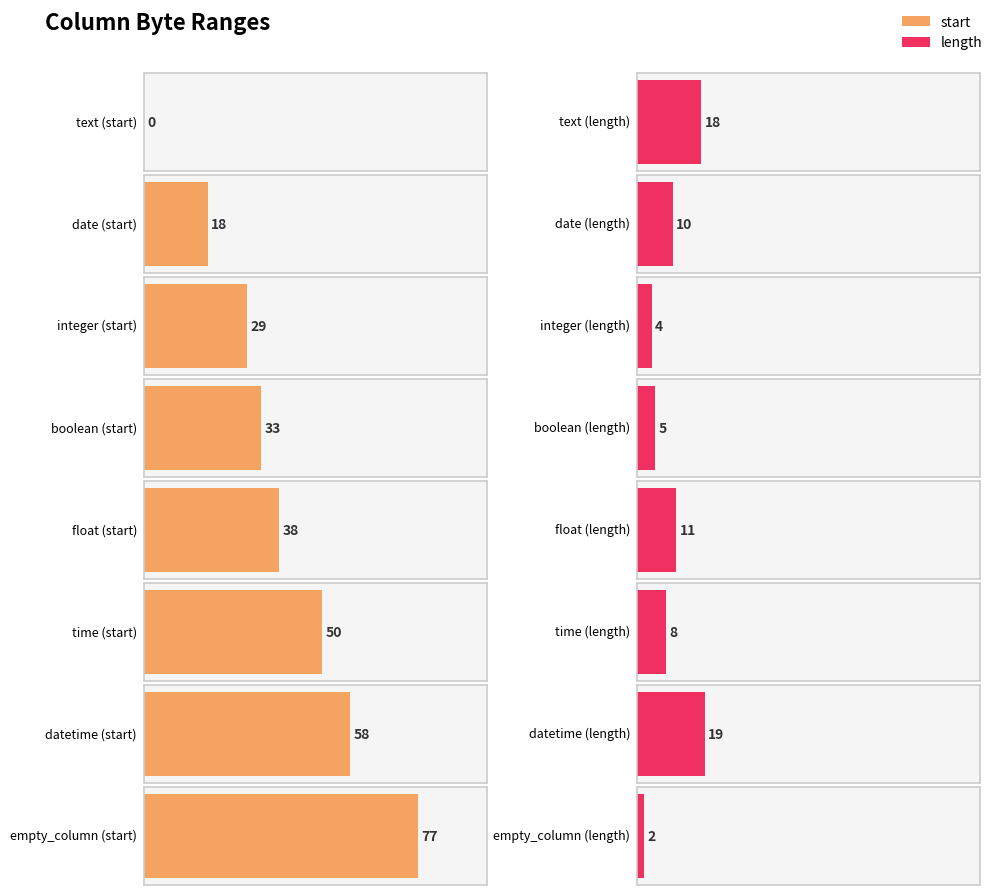

Between datetime and float, which is larger?

datetime